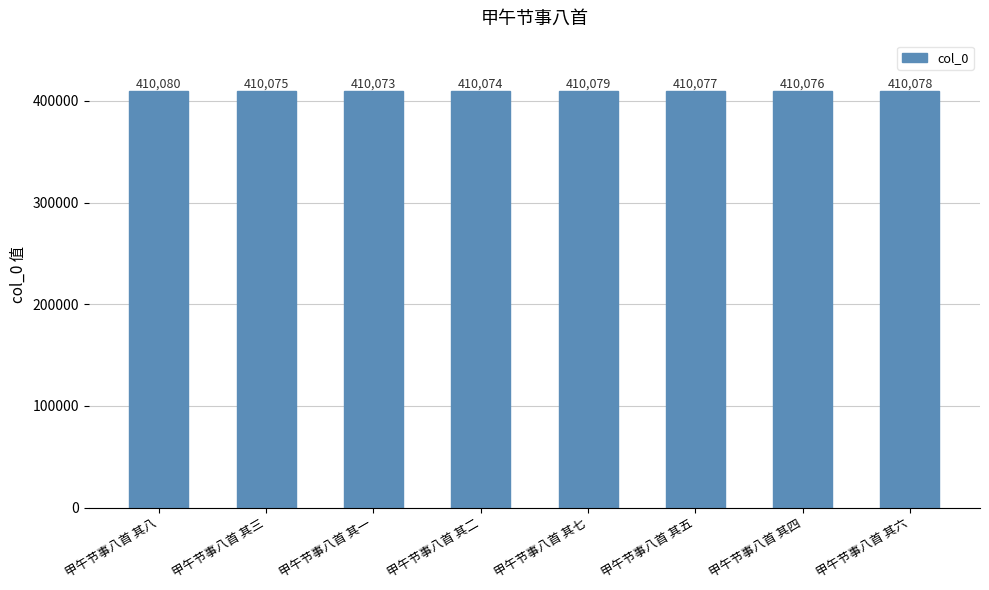

Reading left to right, extract all data points from this chart.

甲午节事八首 其八=410080	甲午节事八首 其三=410075	甲午节事八首 其一=410073	甲午节事八首 其二=410074	甲午节事八首 其七=410079	甲午节事八首 其五=410077	甲午节事八首 其四=410076	甲午节事八首 其六=410078